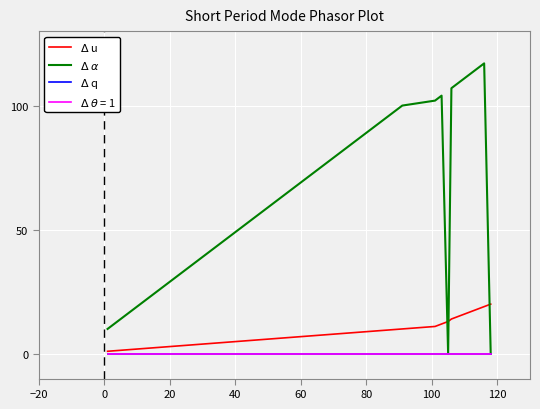

Is this an area chart (filled region under the line)?

No